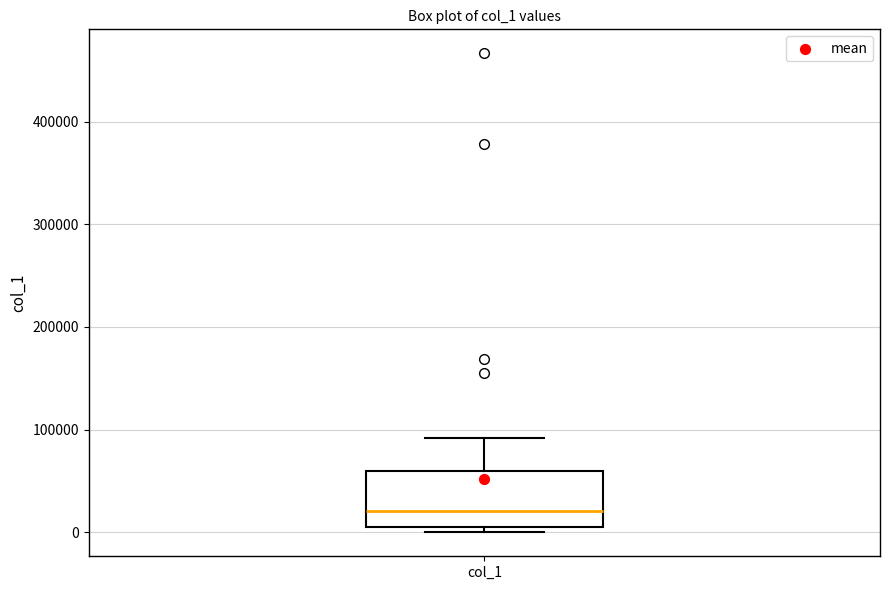

Transcribe this box plot: give where the median line is, the range the box spans, and where the two whiskers end, as read against the y-axis. The values are not printed on the chart, so give them approximately, as read against the axis.

median 20000, box 0 to 60000, whiskers 0 (just below the box's lower edge) to 90000